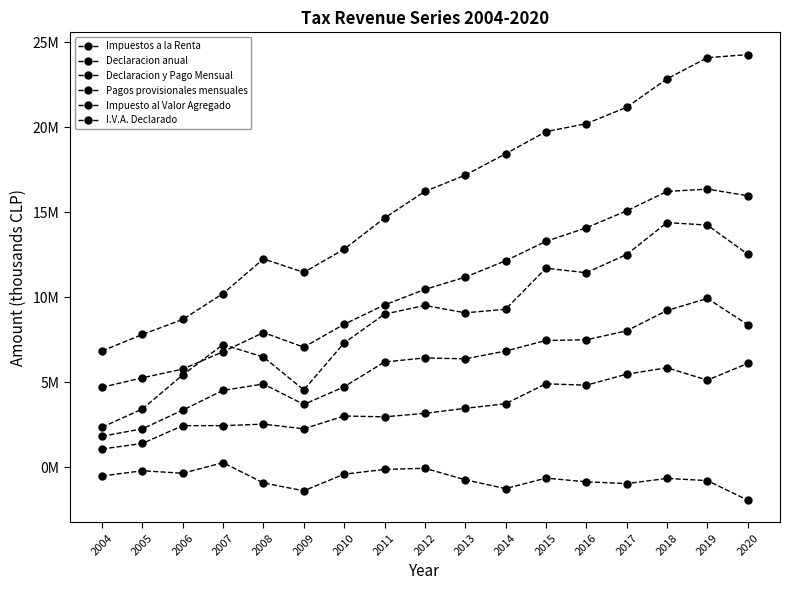

What is the difference between the maximum and minimum values in the I.V.A. Declarado series?

17432900